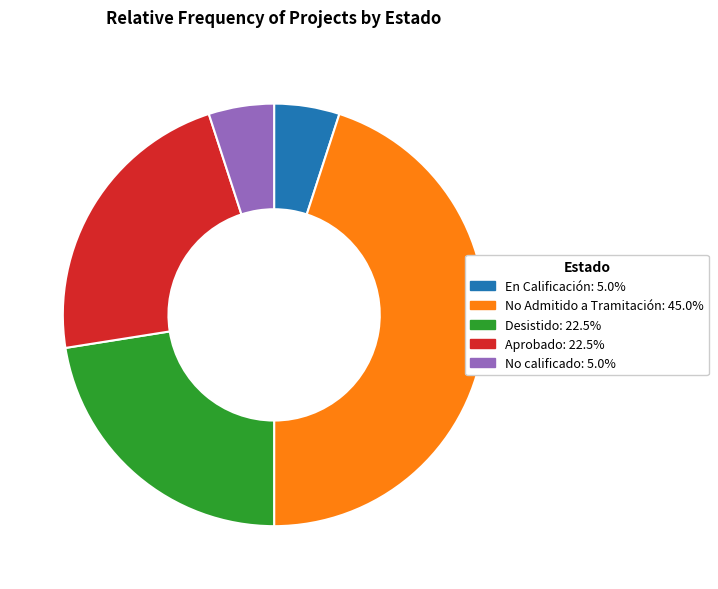

Count the number of slices in the pie.

5